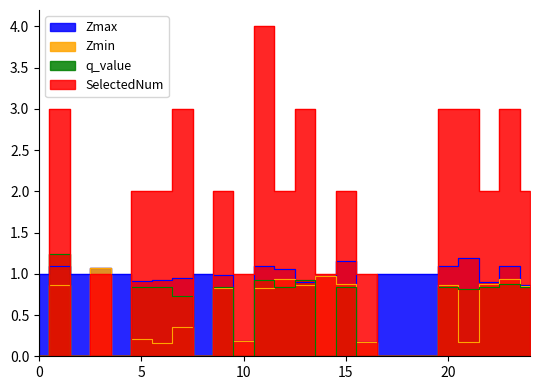

The q_value series shows 1.4 at 21.0. True or false?

False